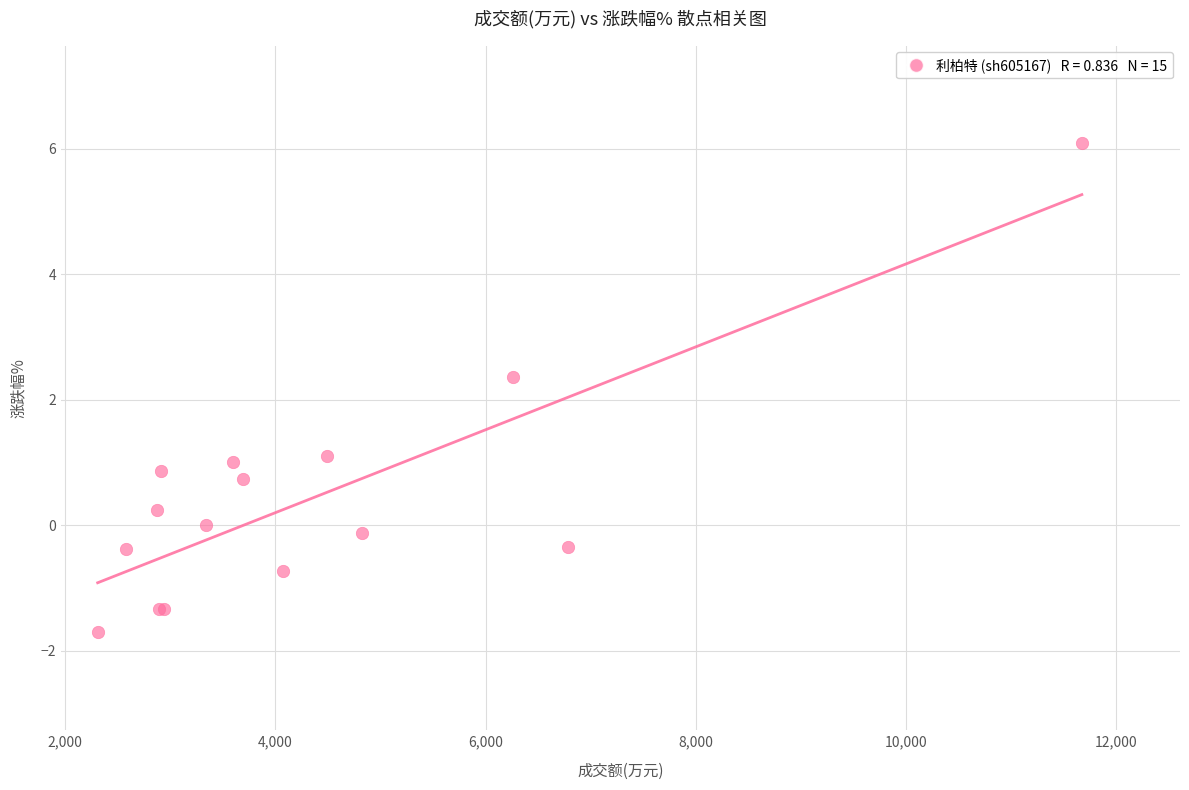

What Y value in the scatter plot is closest to 2?

2.4